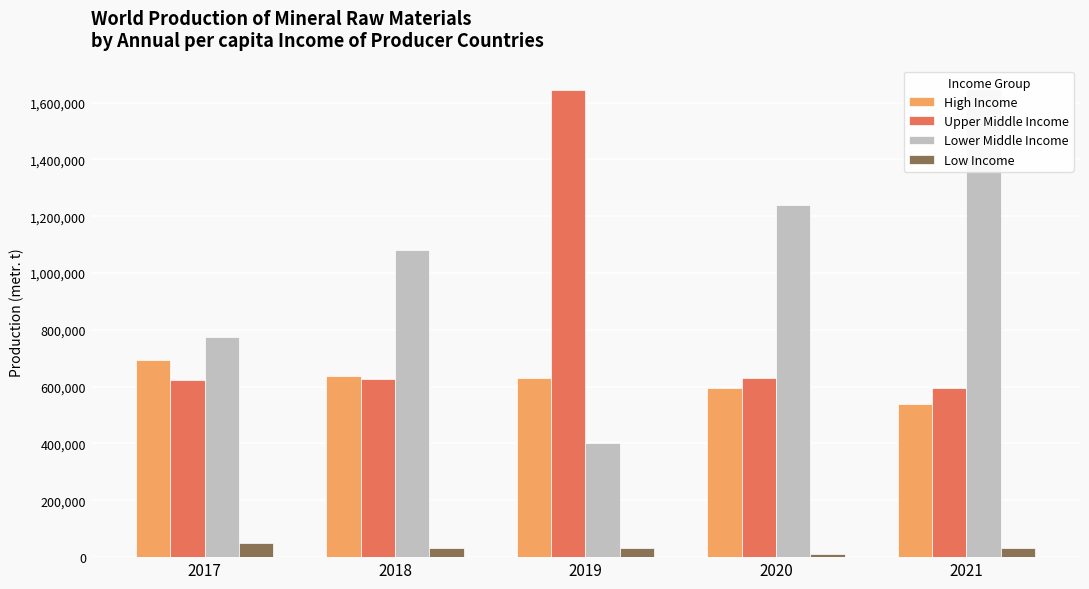

Count the number of categories in the chart.

5